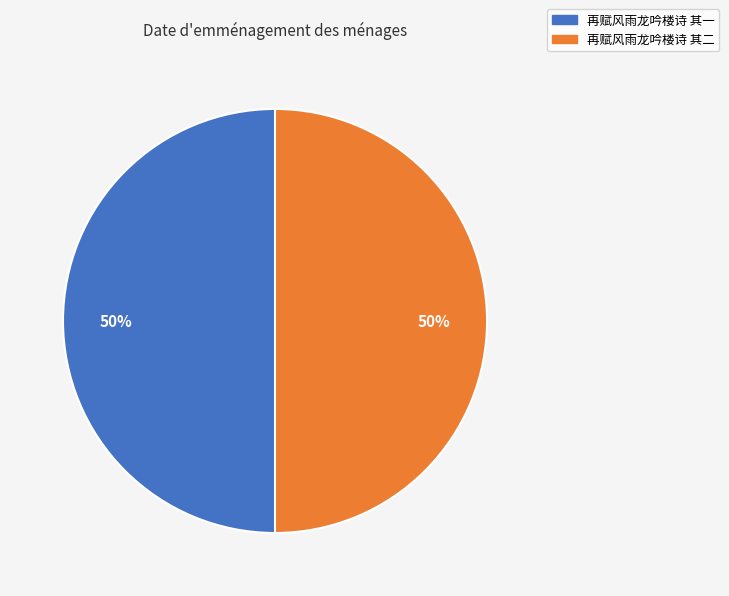

To the nearest percent, what is the average slice percentage?

50%